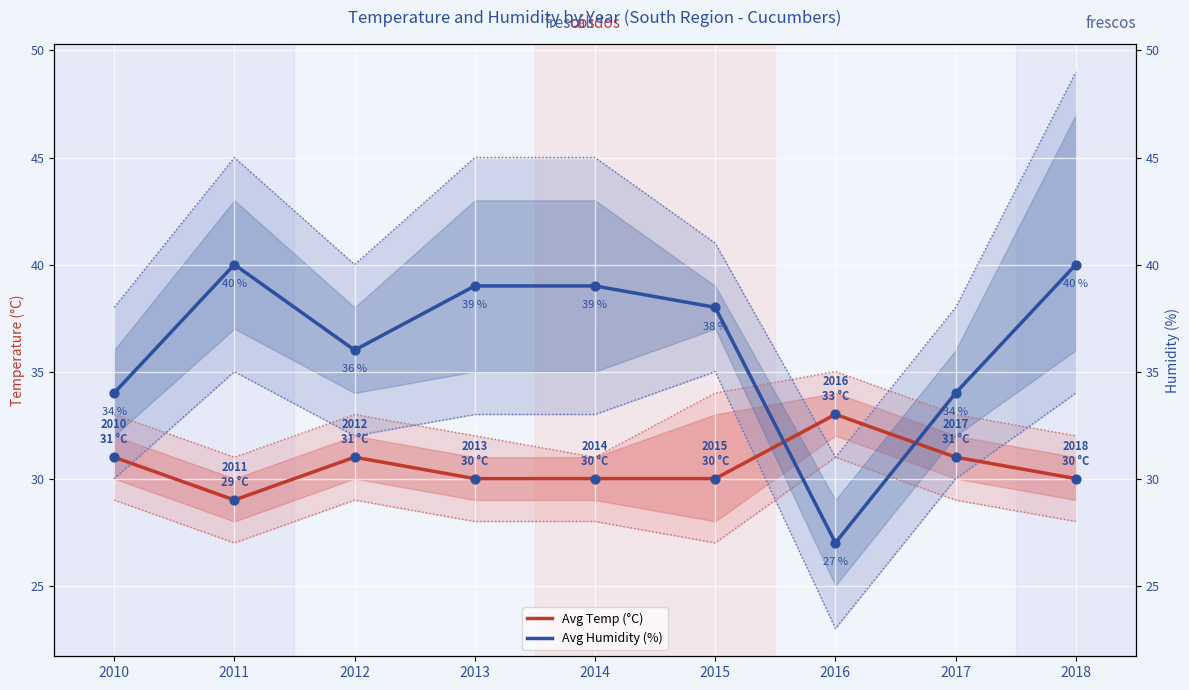

At how many categories does at least one series exceed 37?

5